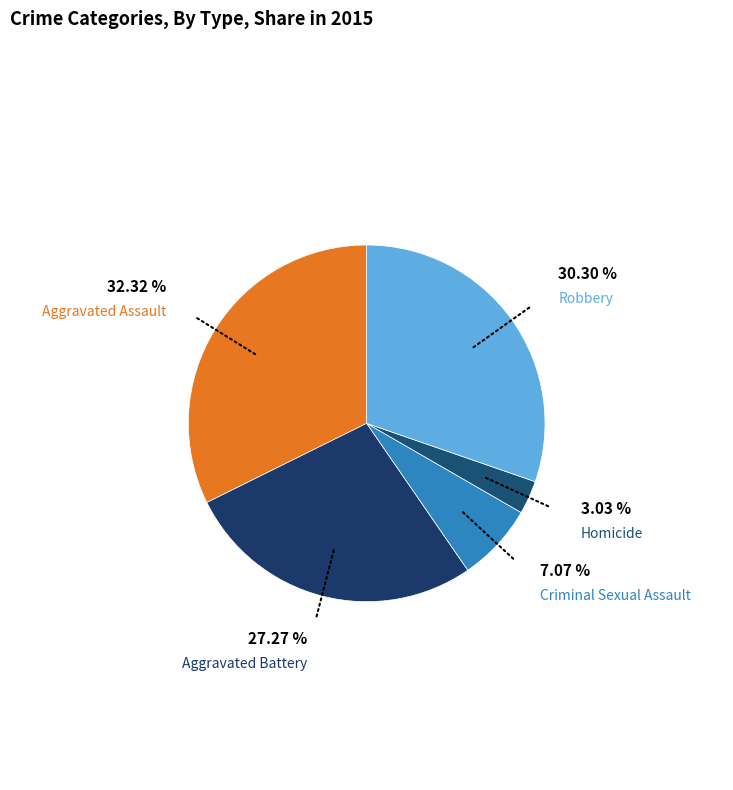

How many slices are in this pie chart?

5